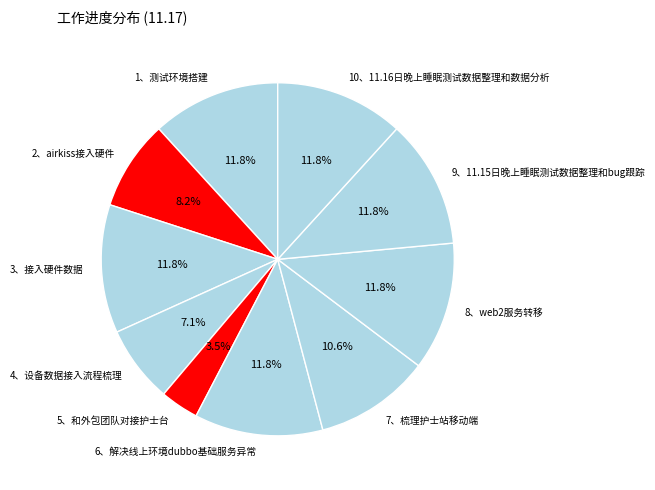

To the nearest percent, what is the average slice percentage?

10%